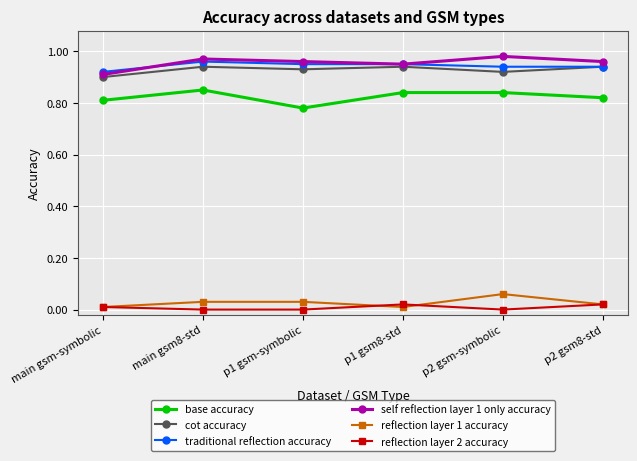

Is the value of reflection layer 1 accuracy at p1 gsm-symbolic greater than the value of base accuracy at p1 gsm8-std?

No